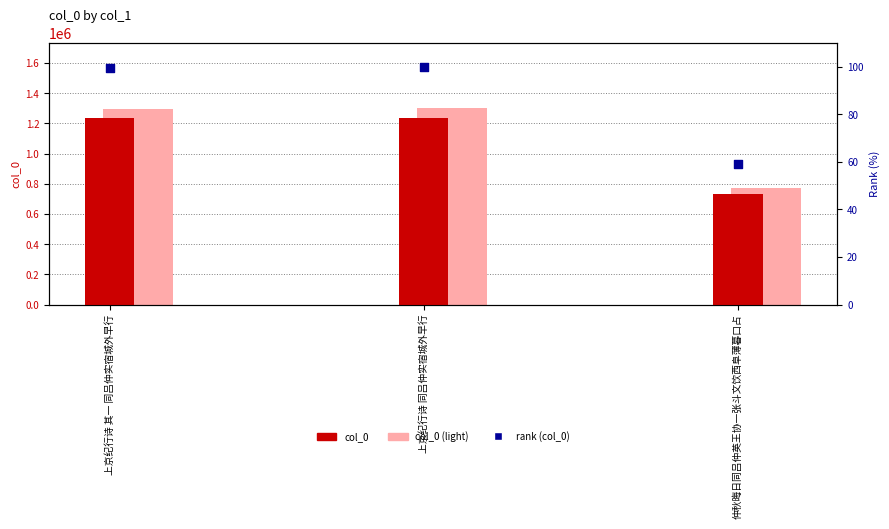

Which series reaches the maximum Y coordinate?

col_0 (light)